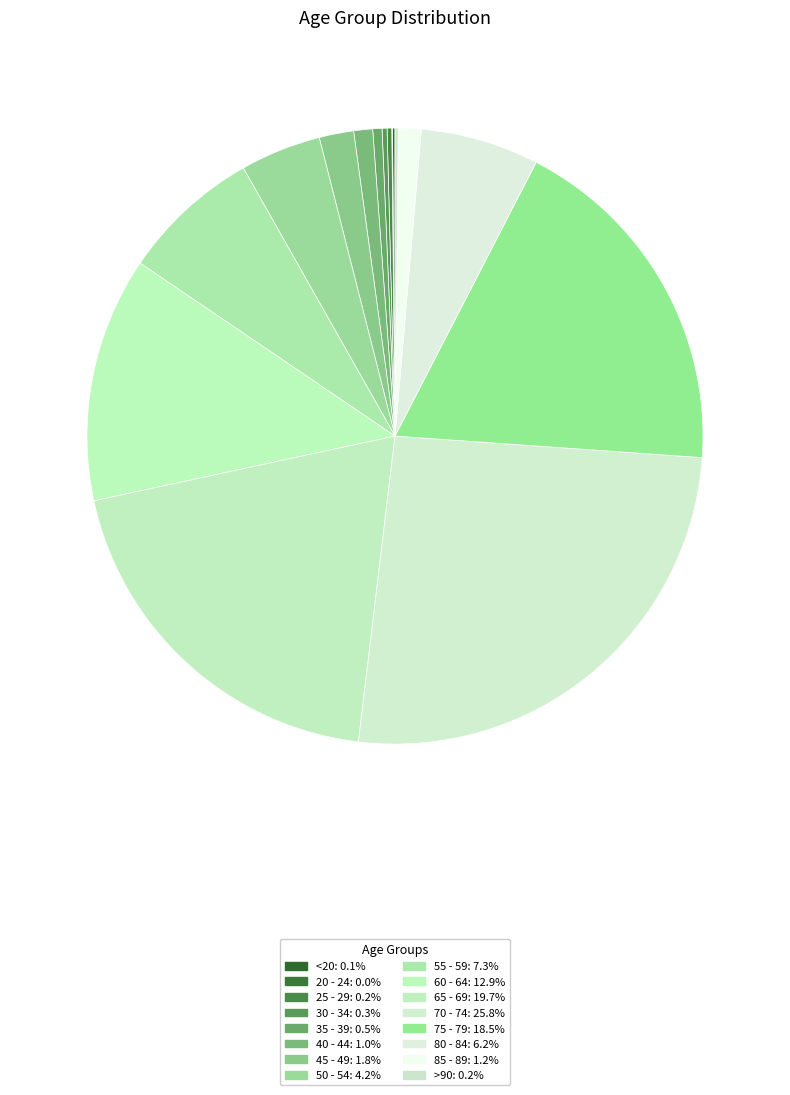

Between <20 and 65 - 69, which is larger?

65 - 69